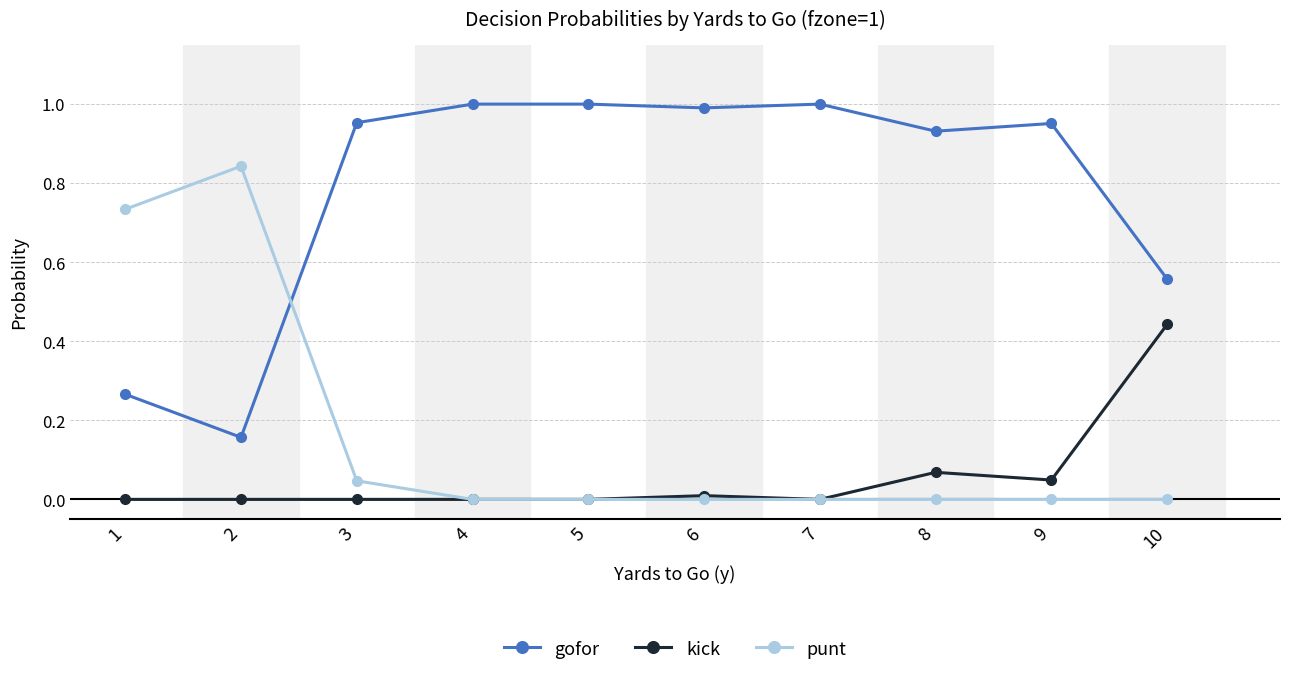

List the series in order of their peak value, lowest first.

kick, punt, gofor